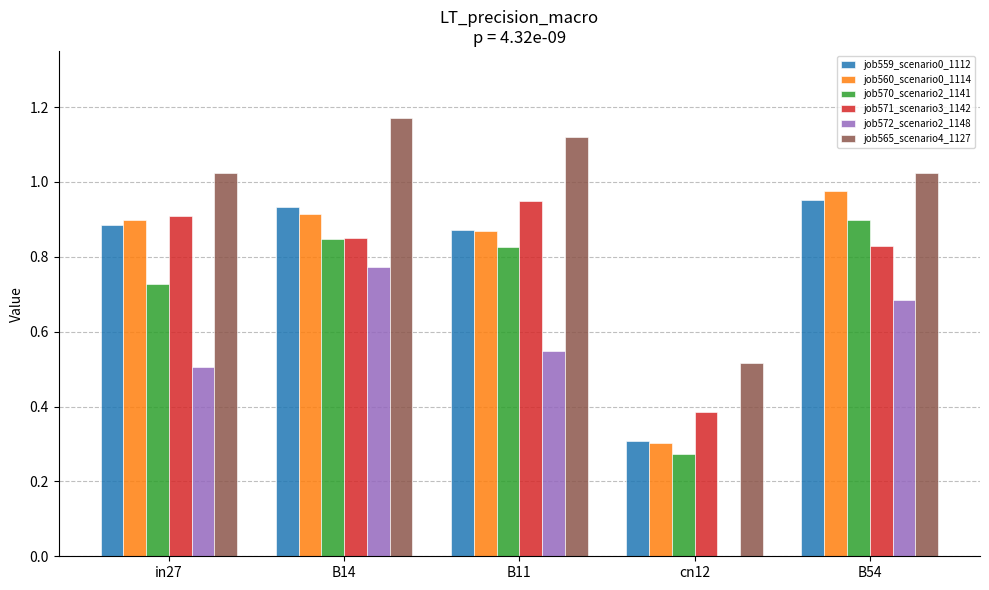

Which series changed the most between cn12 and B54?

job572_scenario2_1148